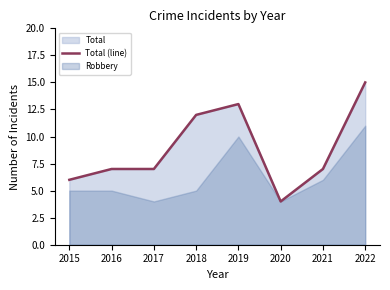

What is the maximum value for Total (line)?

15